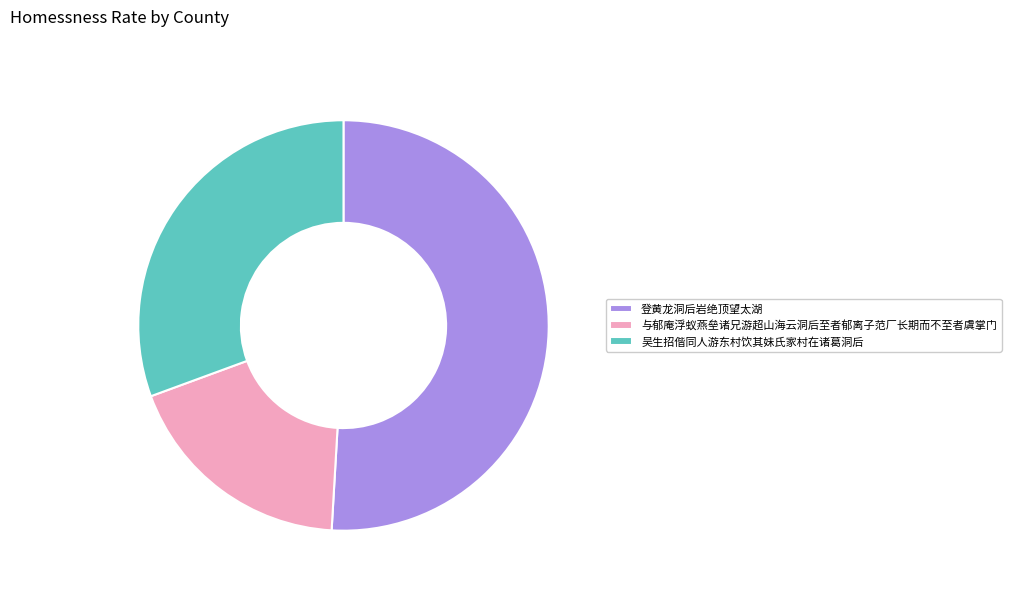

What is the largest slice in the pie chart?

登黄龙洞后岩绝顶望太湖